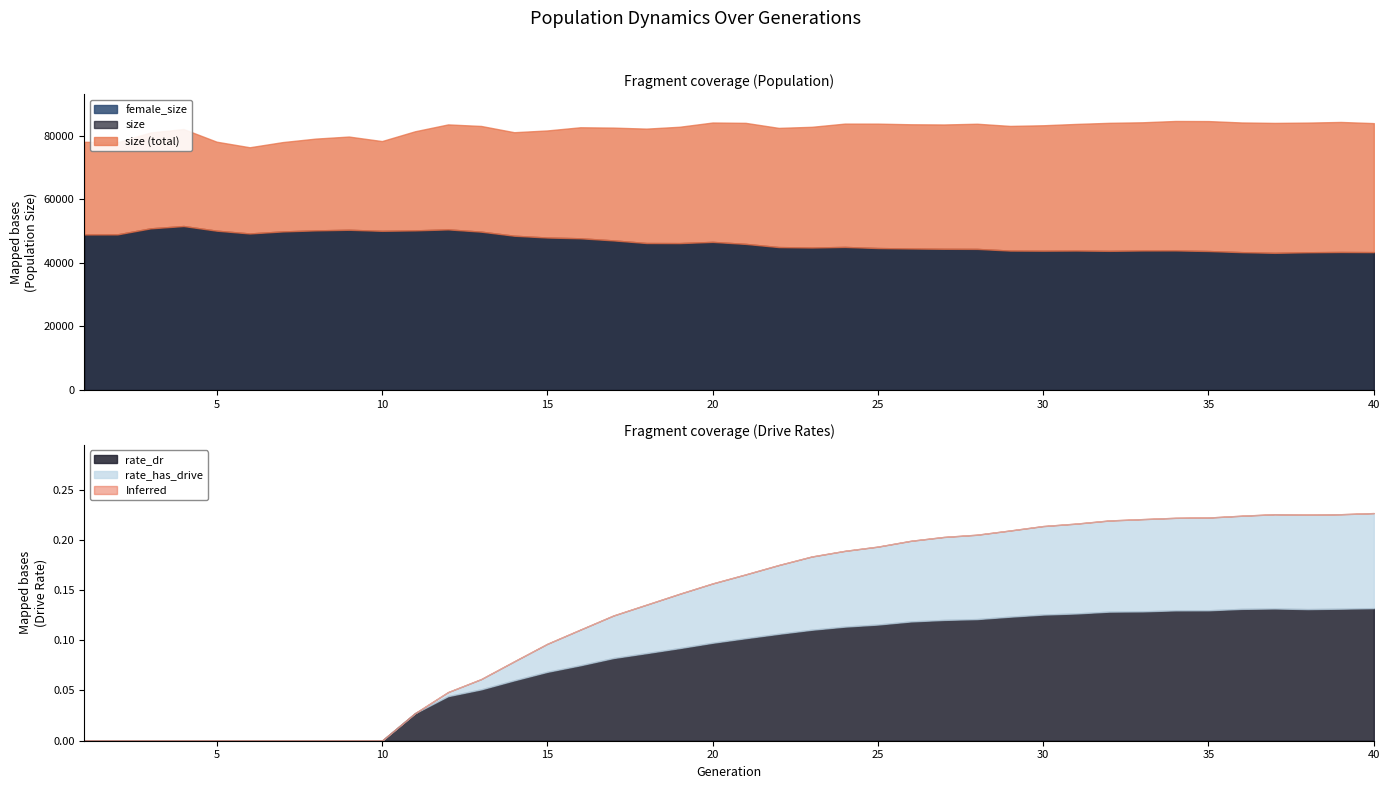

At which label does size reach its peak?

34